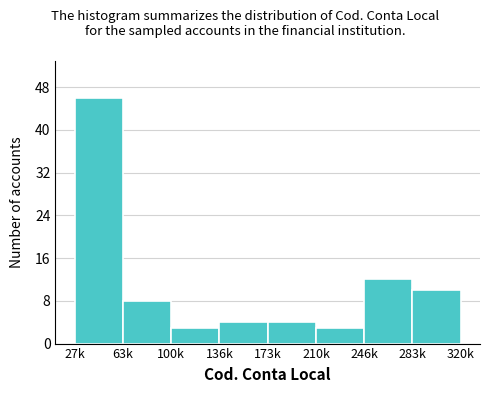

Reading left to right, extract all data points from this chart.

27k=46	63k=8	100k=3	136k=4	173k=4	210k=3	246k=12	283k=10